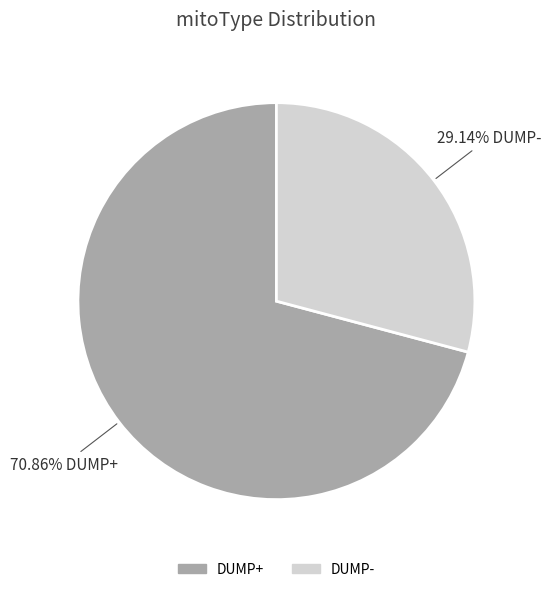

The DUMP- slice represents 36% of the pie. True or false?

False